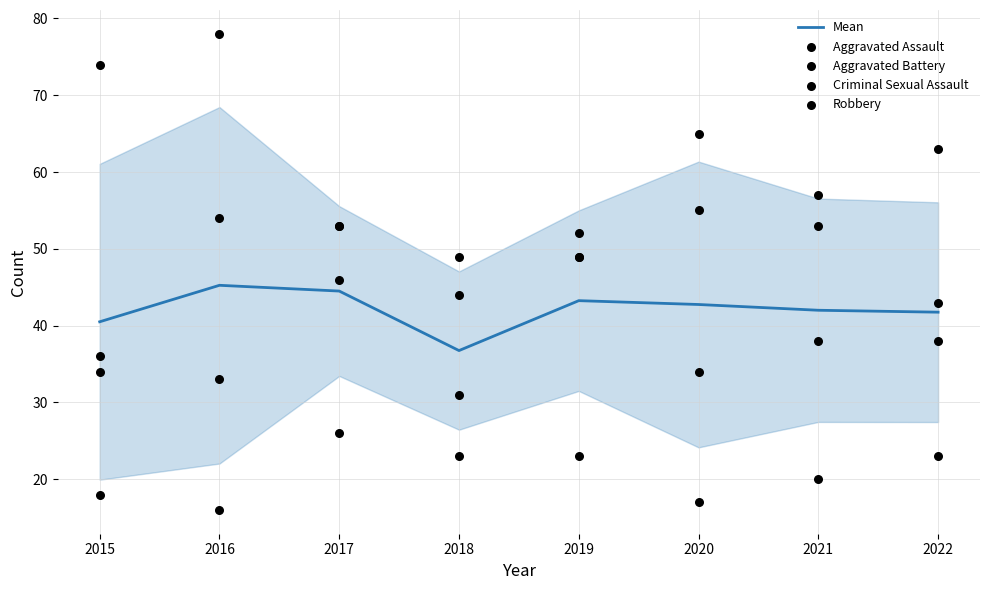

What is the total value across all series at 2021?

210.0